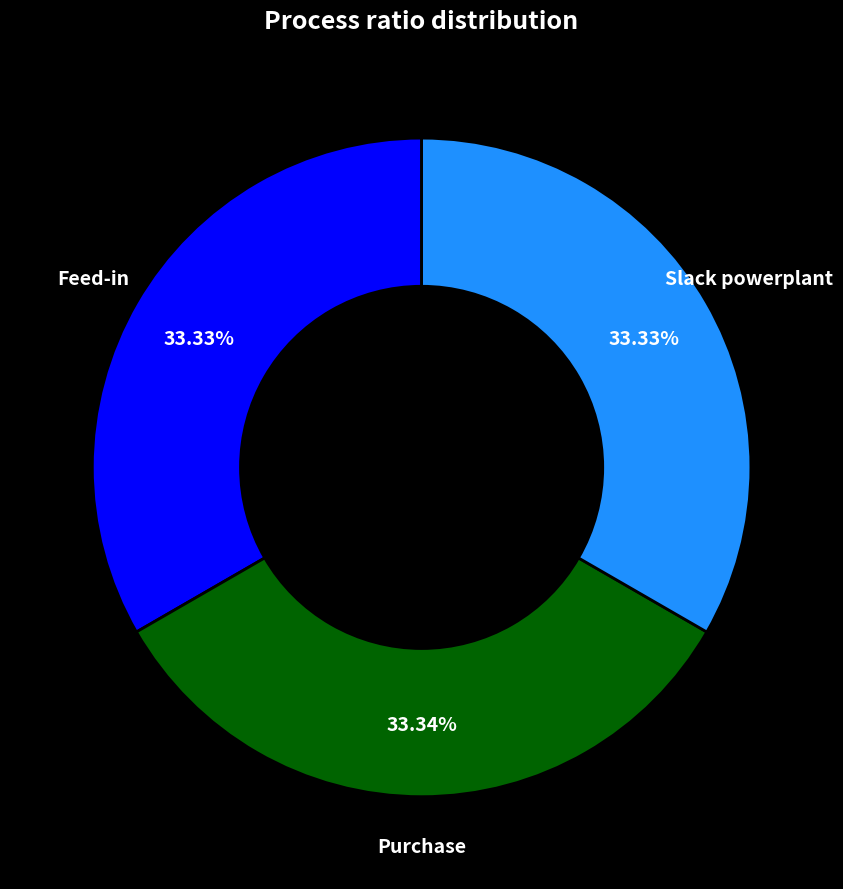

How many segments does this pie chart have?

3